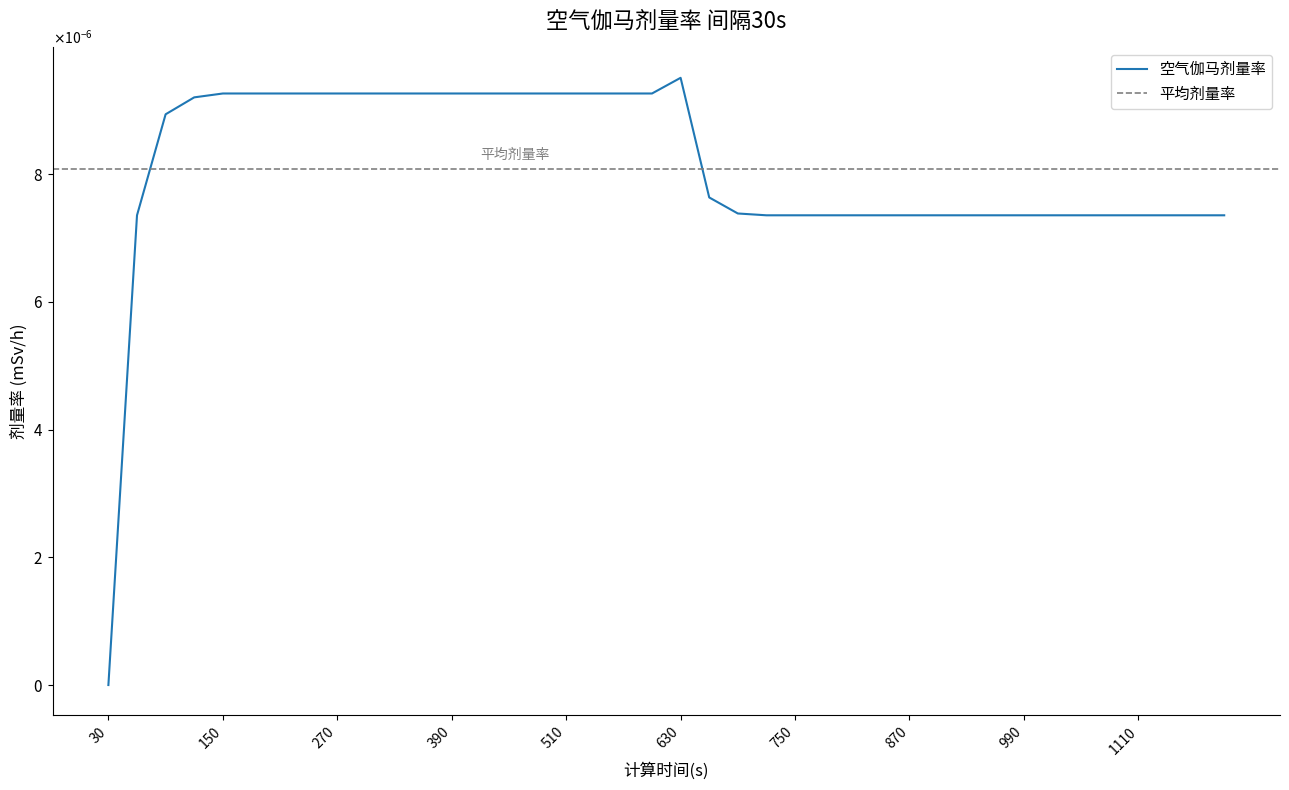

Rank the categories by value from highest to lowest.

630, 150, 180, 210, 240, 270, 300, 330, 360, 390, 420, 450, 480, 510, 540, 570, 600, 120, 90, 660, 690, 60, 720, 750, 780, 810, 840, 870, 900, 930, 960, 990, 1020, 1050, 1080, 1110, 1140, 1170, 1200, 30